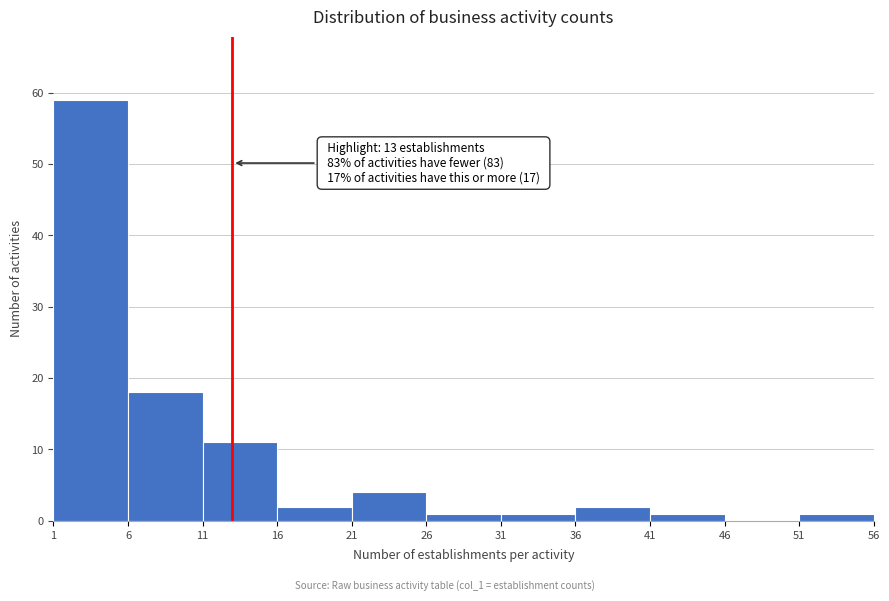

Over which range of the x-axis is the bar tallest?

1 to 6